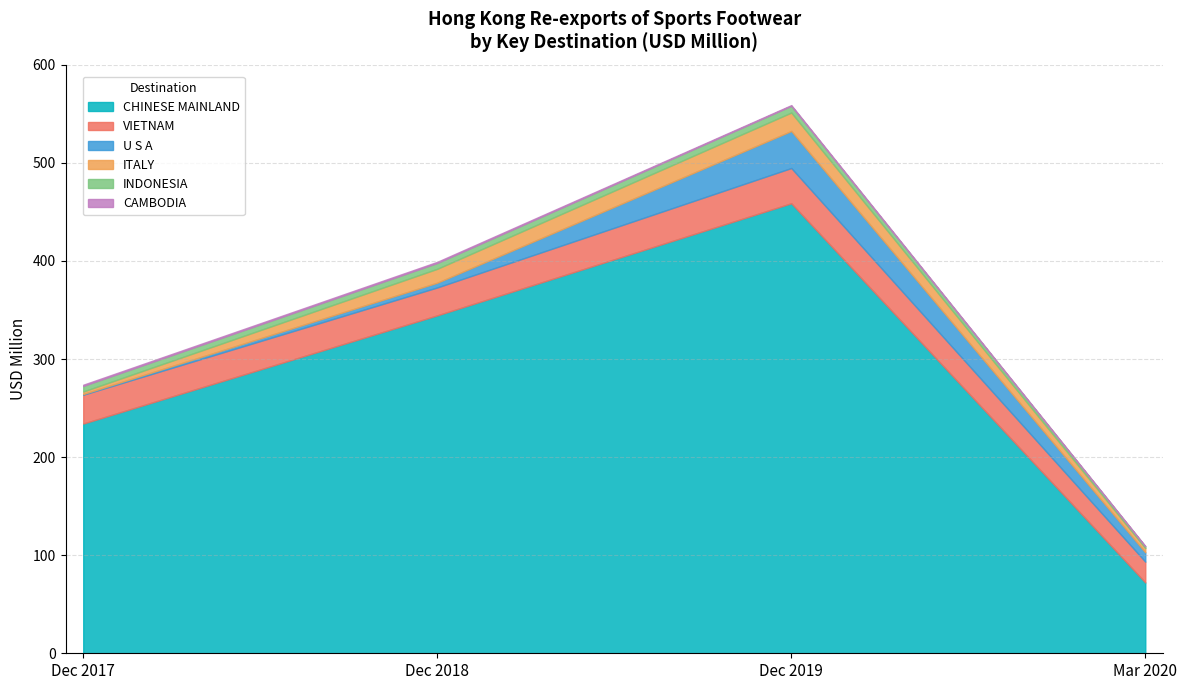

What is the maximum value for values_202003?

72.2